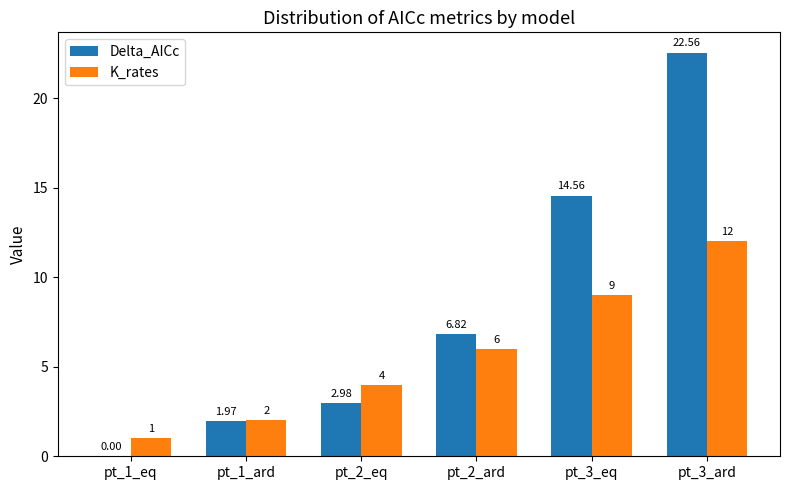

Is the value of Delta_AICc at pt_1_eq greater than the value of K_rates at pt_2_eq?

No